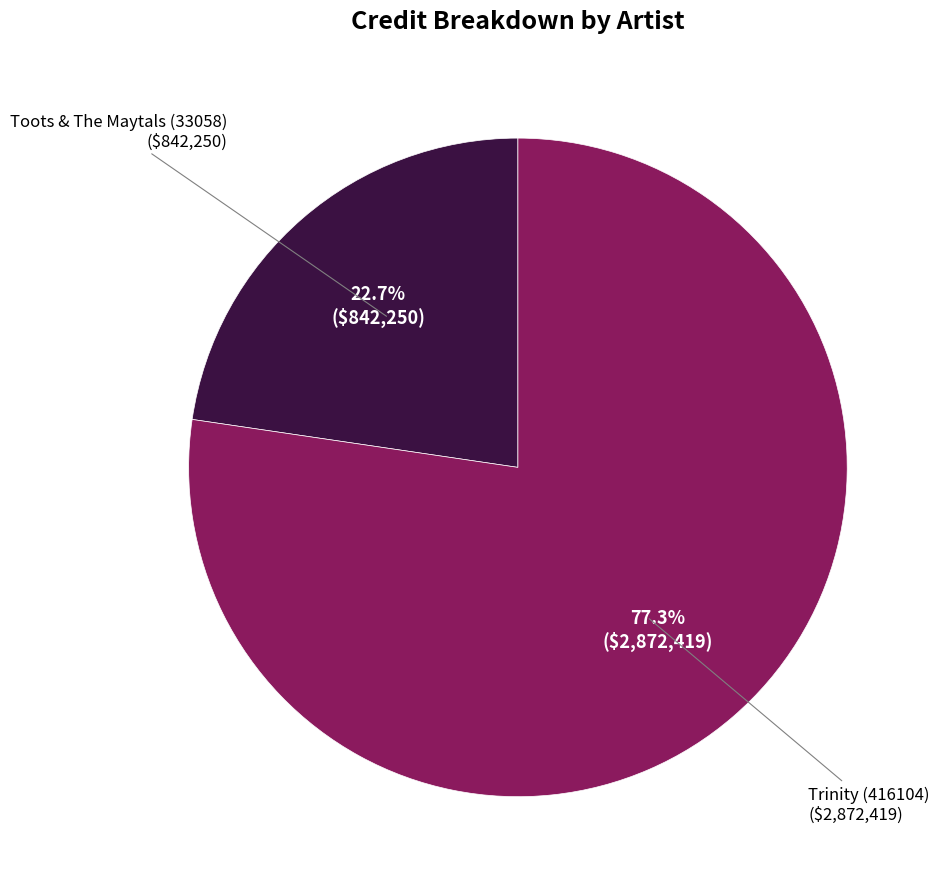

Is there a majority slice in this chart?

Yes